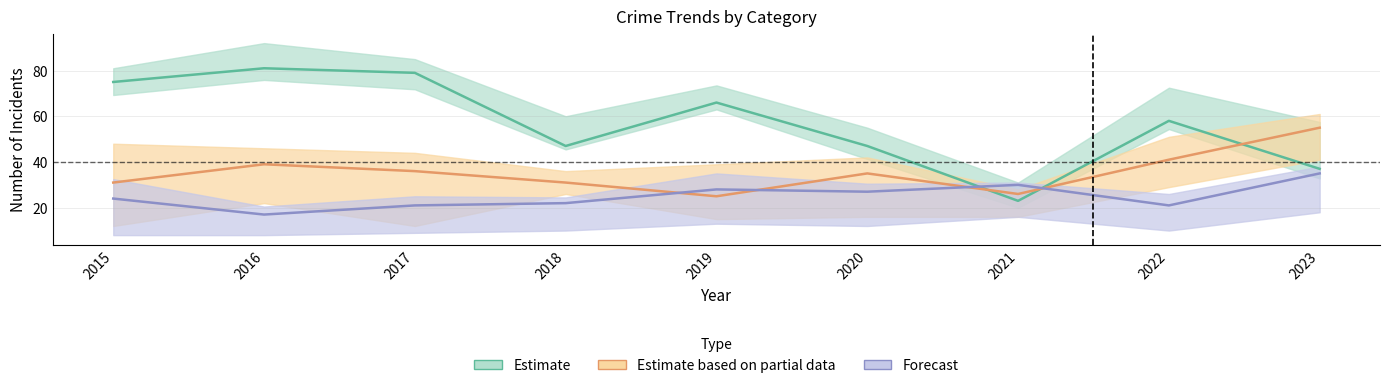

Does the chart have visible grid lines?

Yes